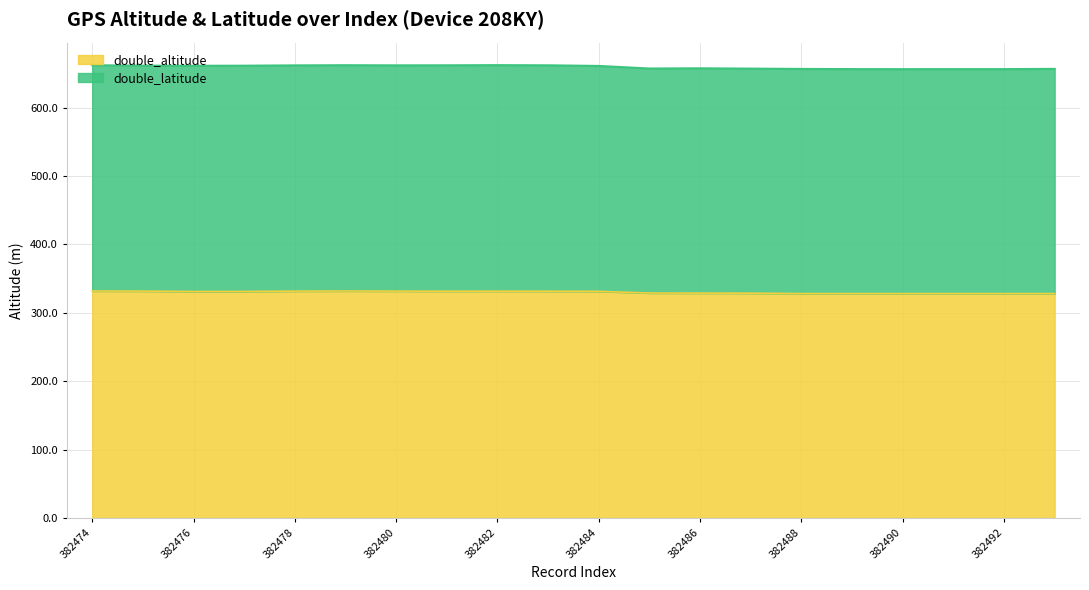

How many values in the double_altitude series are below 331?

9